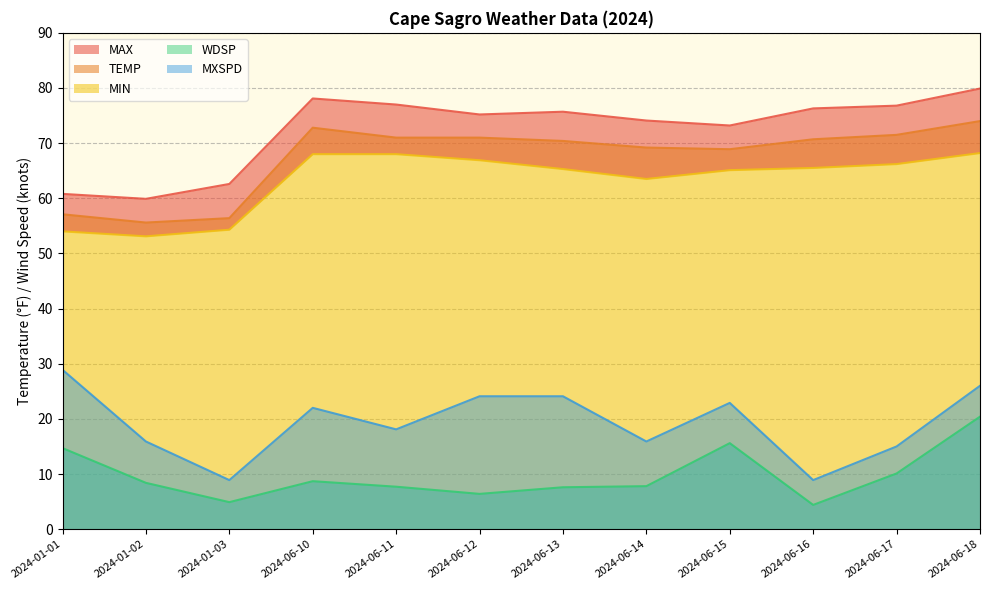

Reading left to right, extract all data points from this chart.

MAX: 2024-01-01=60.8	2024-01-02=59.9	2024-01-03=62.6	2024-06-10=78.1	2024-06-11=77.0	2024-06-12=75.2	2024-06-13=75.7	2024-06-14=74.1	2024-06-15=73.2	2024-06-16=76.3	2024-06-17=76.8	2024-06-18=79.9
TEMP: 2024-01-01=57.1	2024-01-02=55.6	2024-01-03=56.4	2024-06-10=72.8	2024-06-11=71.0	2024-06-12=71.0	2024-06-13=70.4	2024-06-14=69.2	2024-06-15=68.9	2024-06-16=70.7	2024-06-17=71.5	2024-06-18=74.0
MIN: 2024-01-01=54.0	2024-01-02=53.1	2024-01-03=54.3	2024-06-10=68.0	2024-06-11=68.0	2024-06-12=66.9	2024-06-13=65.3	2024-06-14=63.5	2024-06-15=65.1	2024-06-16=65.5	2024-06-17=66.2	2024-06-18=68.2
WDSP: 2024-01-01=14.7	2024-01-02=8.4	2024-01-03=4.9	2024-06-10=8.7	2024-06-11=7.7	2024-06-12=6.4	2024-06-13=7.6	2024-06-14=7.8	2024-06-15=15.6	2024-06-16=4.4	2024-06-17=10.1	2024-06-18=20.4
MXSPD: 2024-01-01=28.9	2024-01-02=15.9	2024-01-03=8.9	2024-06-10=22.0	2024-06-11=18.1	2024-06-12=24.1	2024-06-13=24.1	2024-06-14=15.9	2024-06-15=22.9	2024-06-16=8.9	2024-06-17=15.0	2024-06-18=26.0